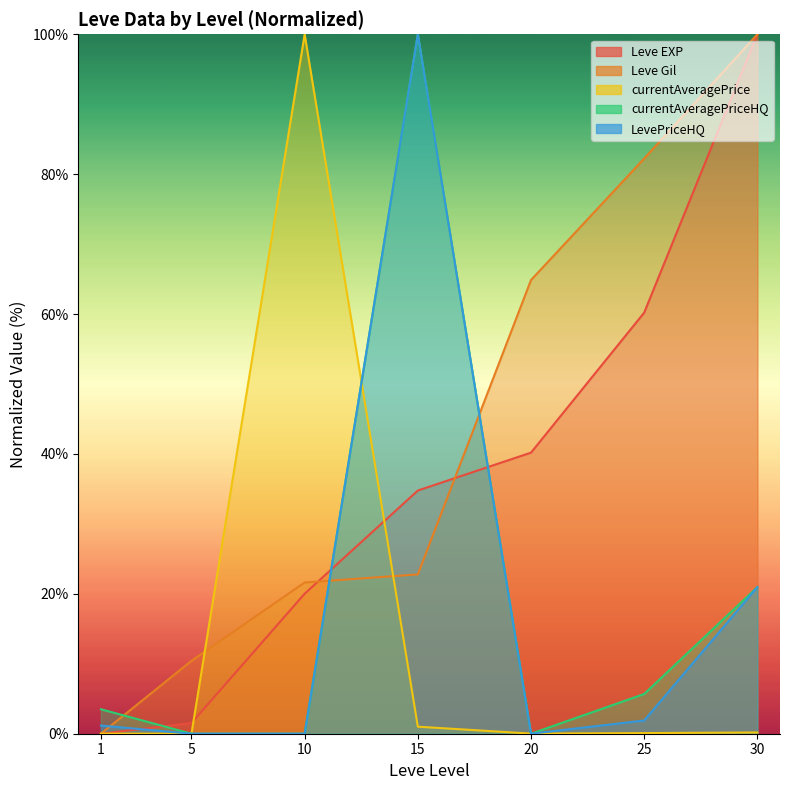

True or false: Leve EXP has a value of 1.5 at 5.

True